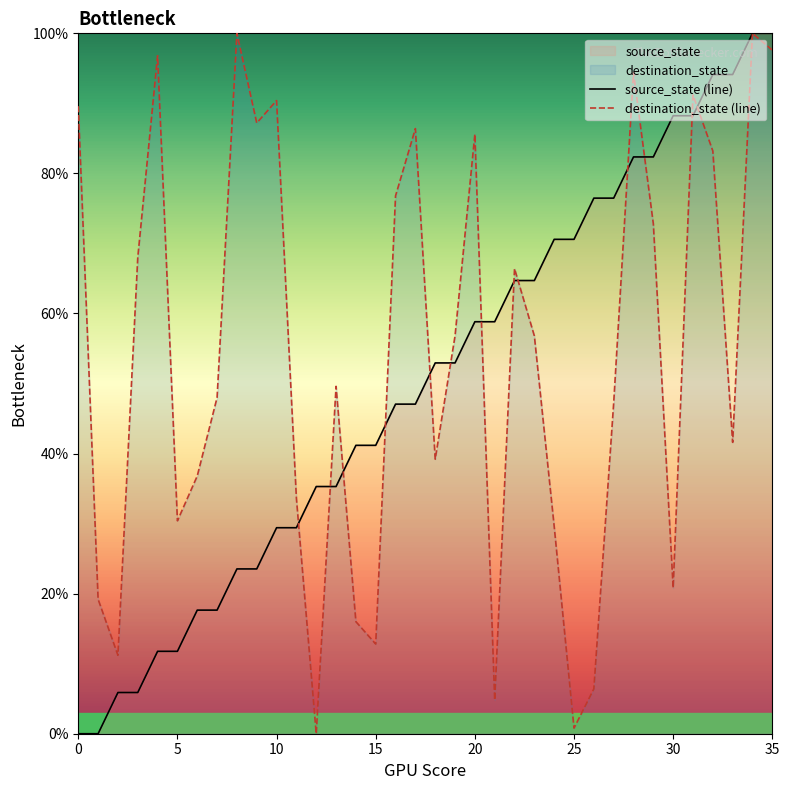

At which category is the sum across all series the highest?

34